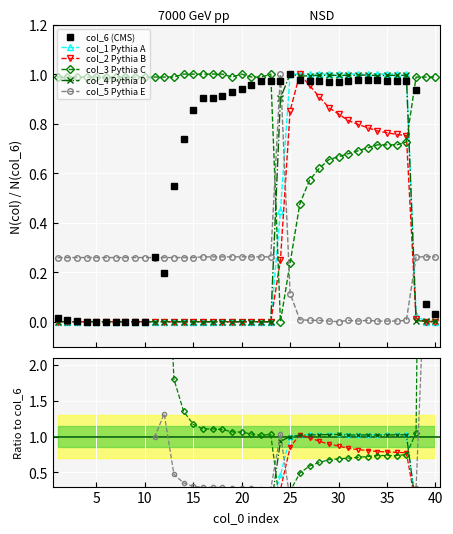

What is the greatest value displayed?

1.0